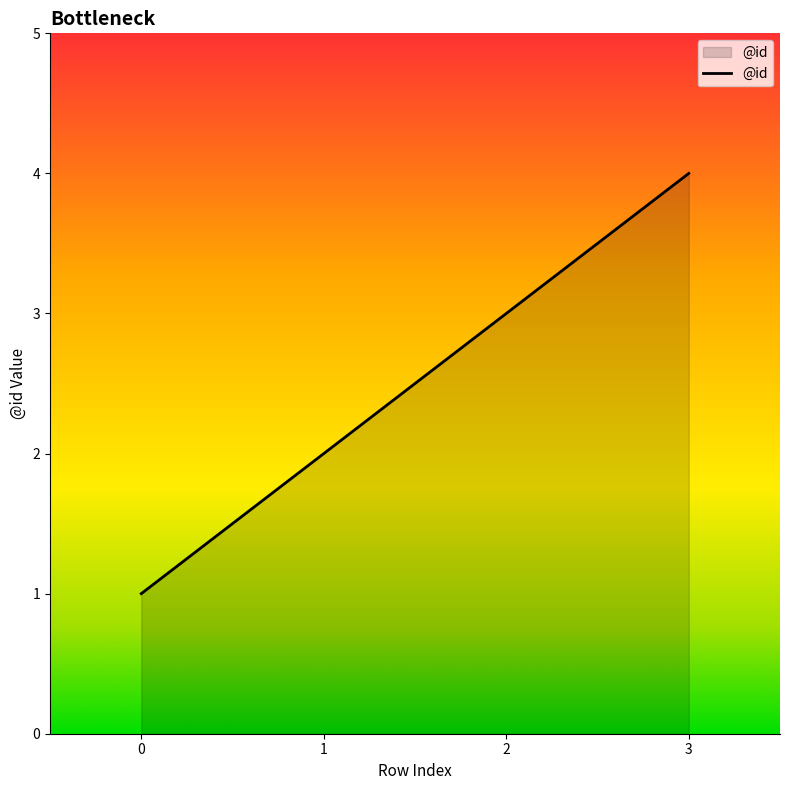

Rank the categories by value from highest to lowest.

3, 2, 1, 0